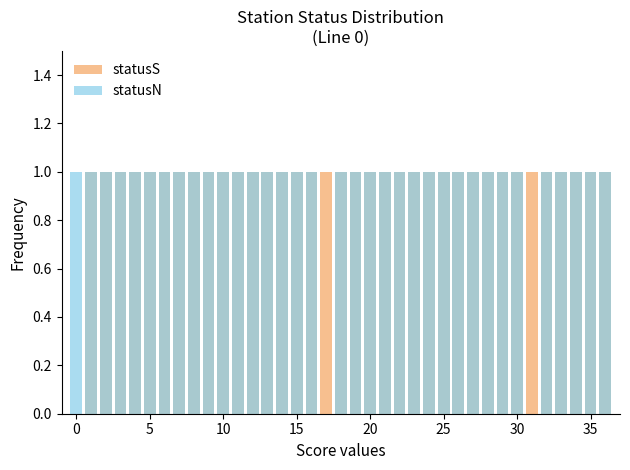

Rank the series by their average value, from lowest to highest.

statusN, statusS